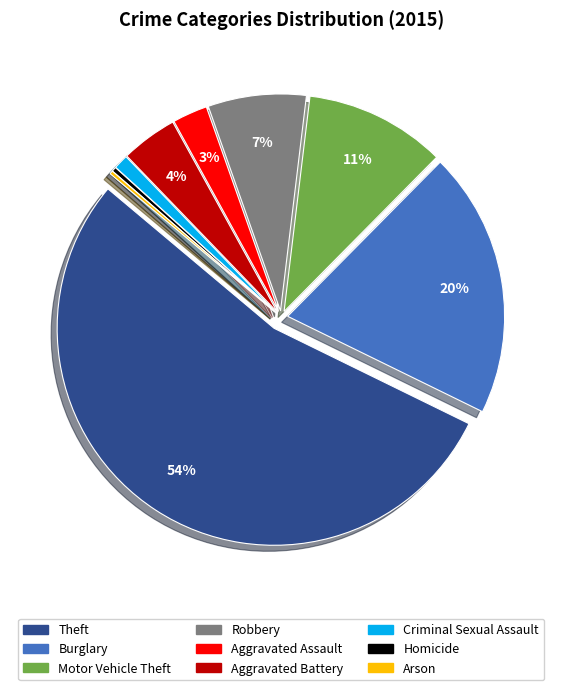

Which slice is the largest?

Theft